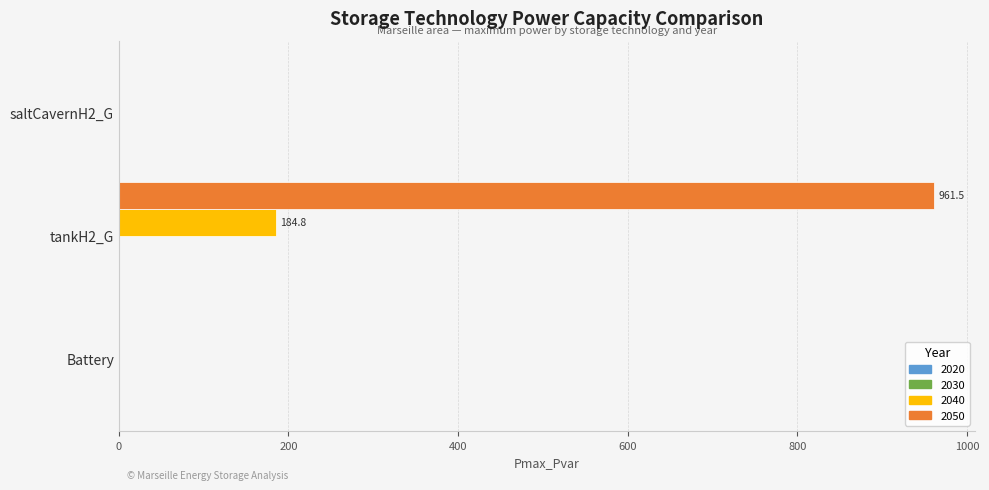

What is the sum of all 2040 values?

184.8